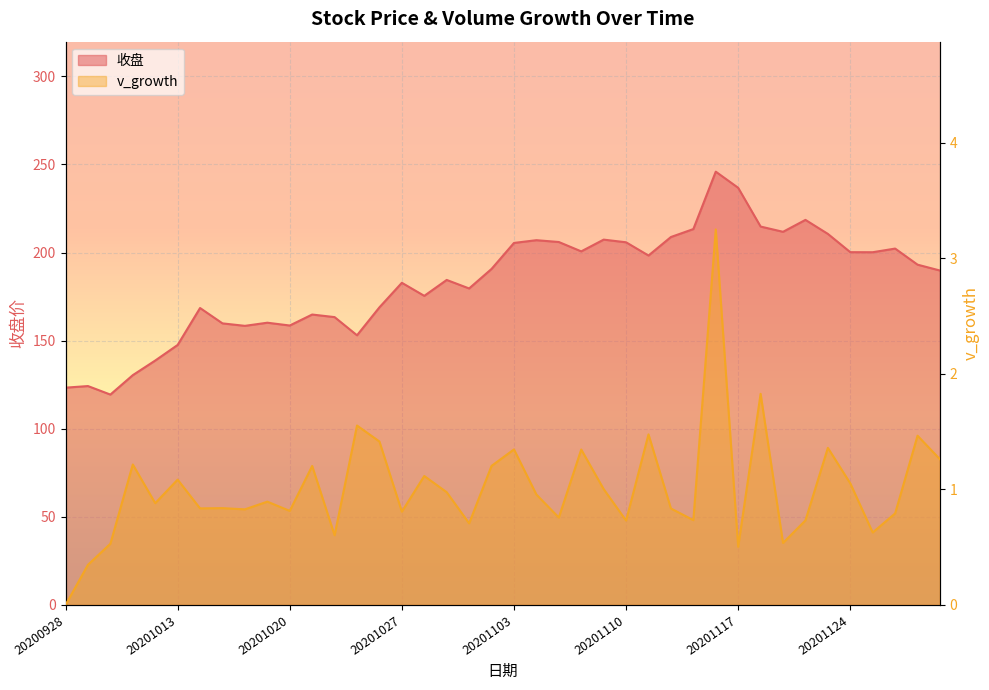

Rank the series by their maximum value, from highest to lowest.

收盘, v_growth